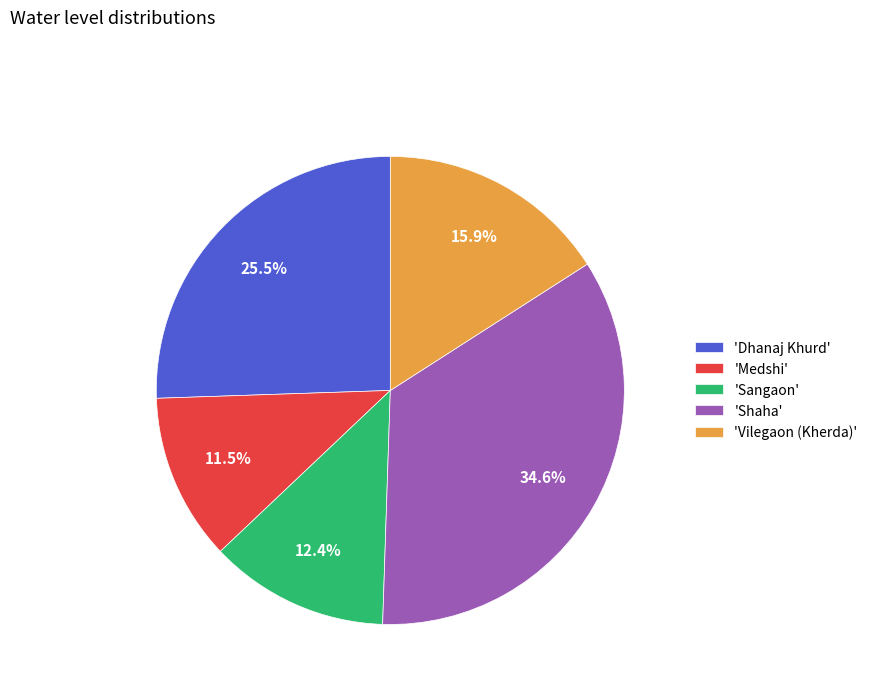

What portion of the pie excludes 'Shaha'?

65.4%